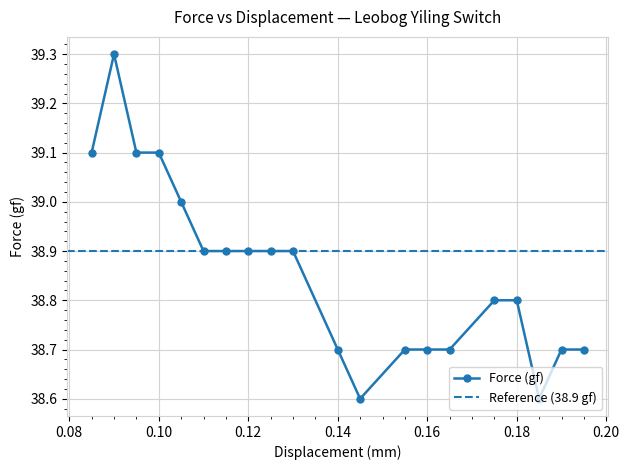

Approximately how many times larger is the value at 0.165 compared to 0.125?

1.0